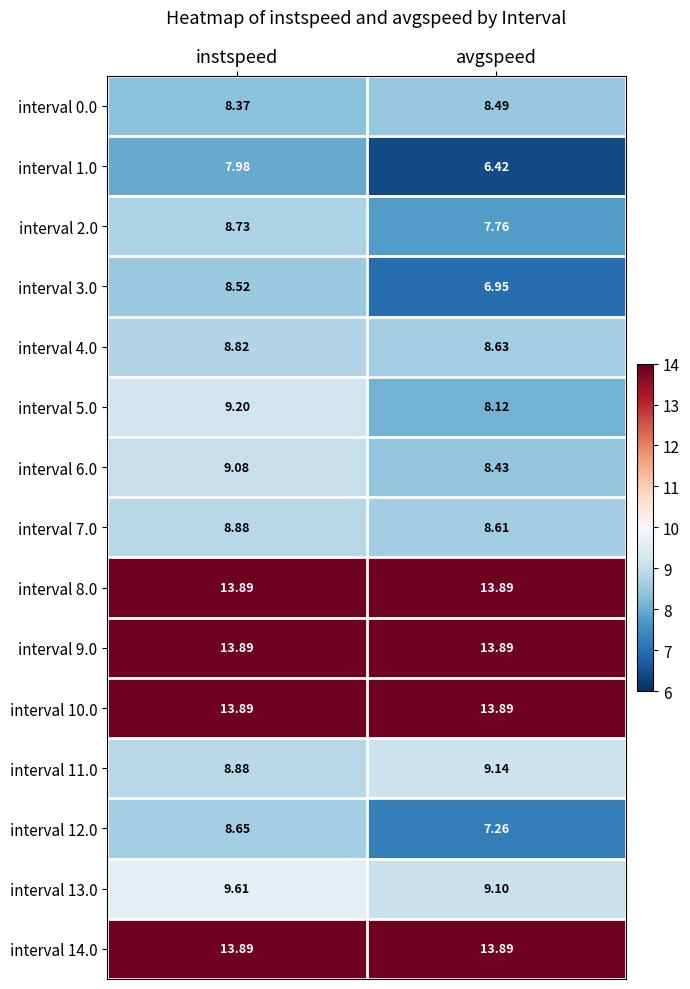

At which label does interval 11.0 reach its minimum?

instspeed